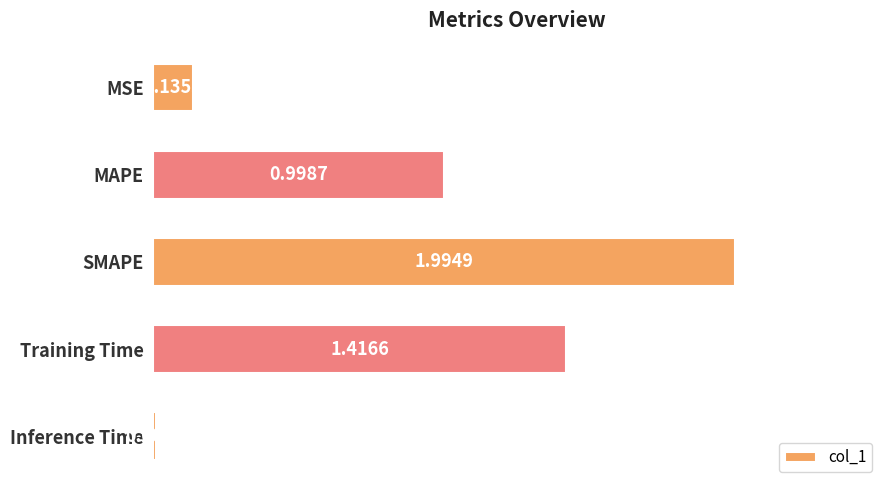

What is the label of the 2nd bar from the bottom?

Training Time